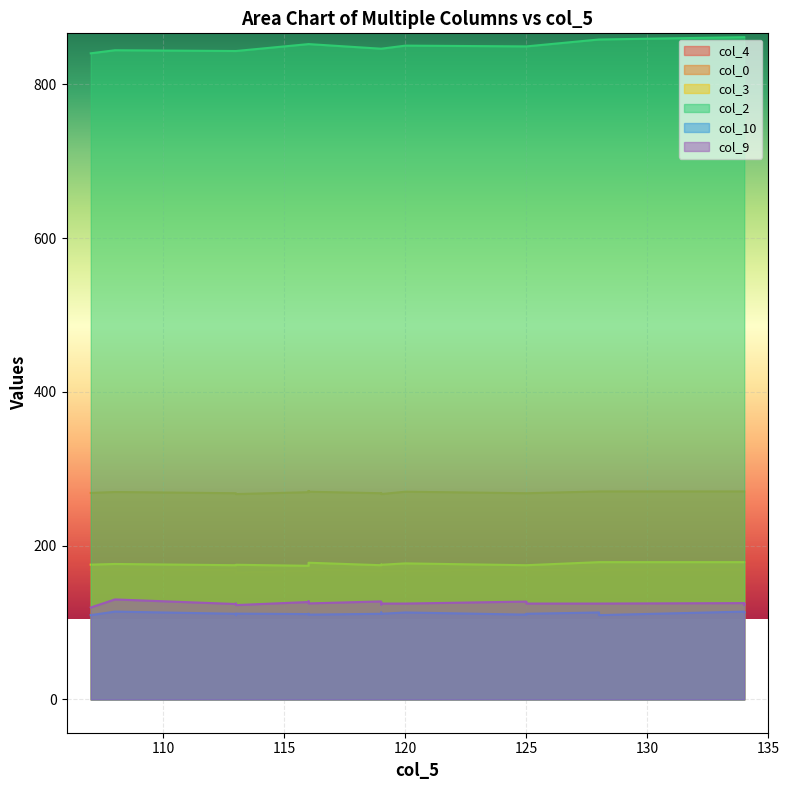

Which label corresponds to the largest value in the chart?

134